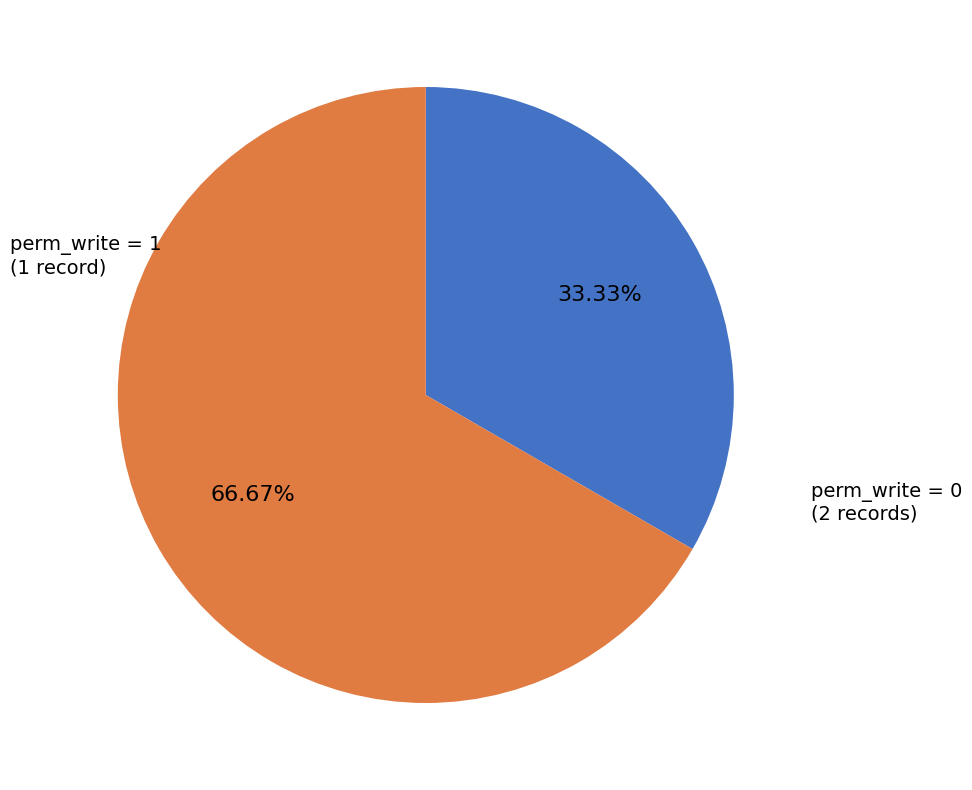

Is there a majority slice in this chart?

Yes